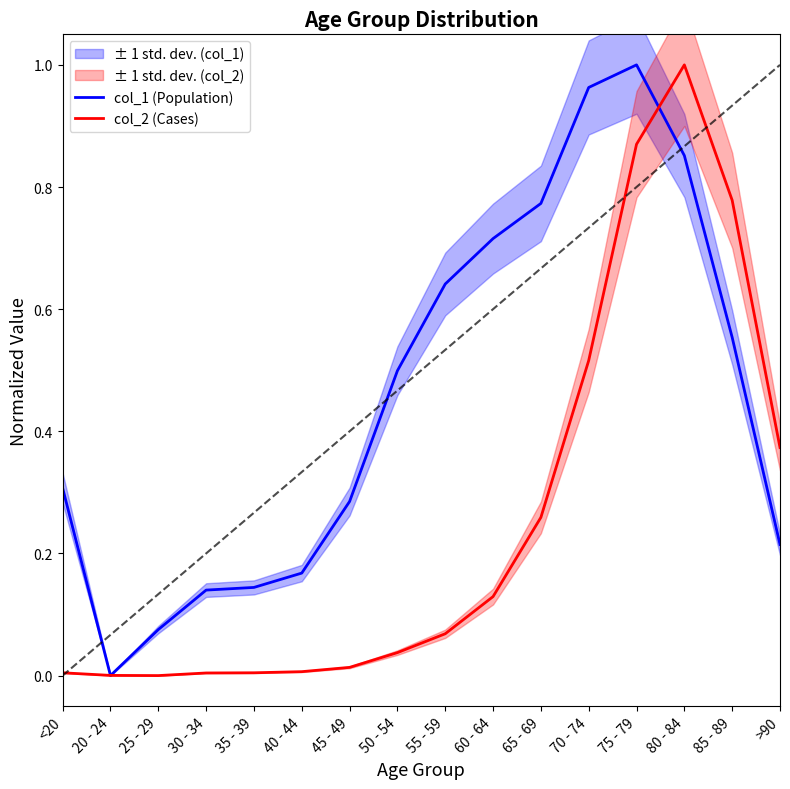

What is the sum of all col_1 (Population) values?

7.3